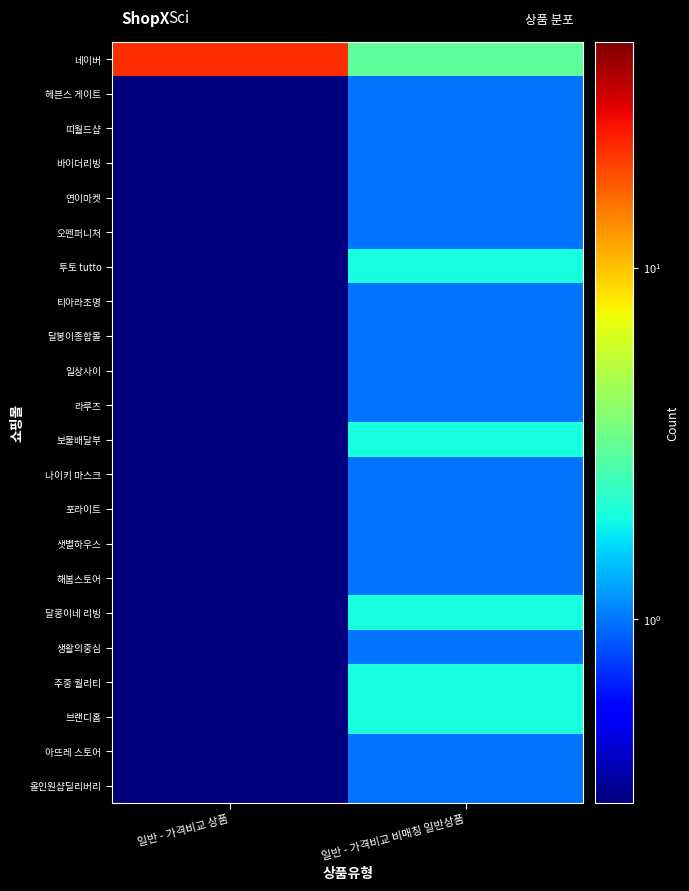

At which category does the chart reach its minimum across all series?

일반 - 가격비교 상품